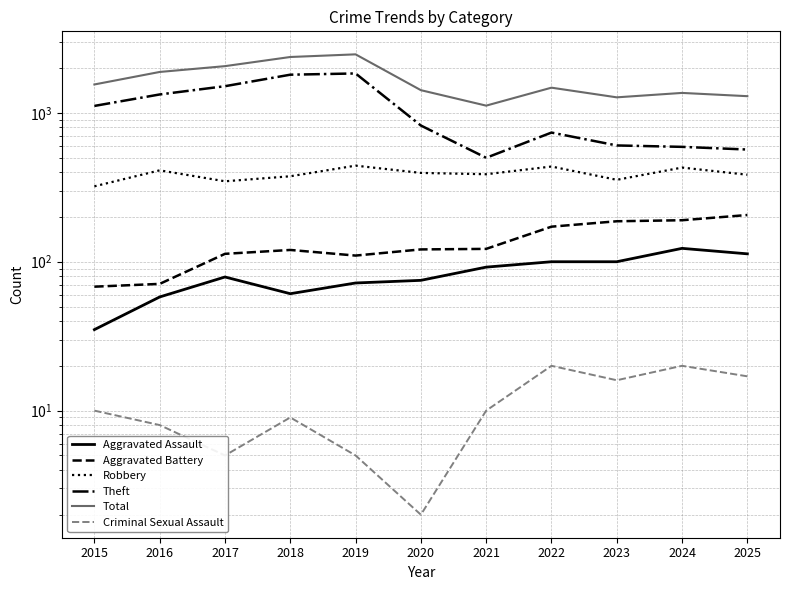

Where is the first local maximum for Total?

2019